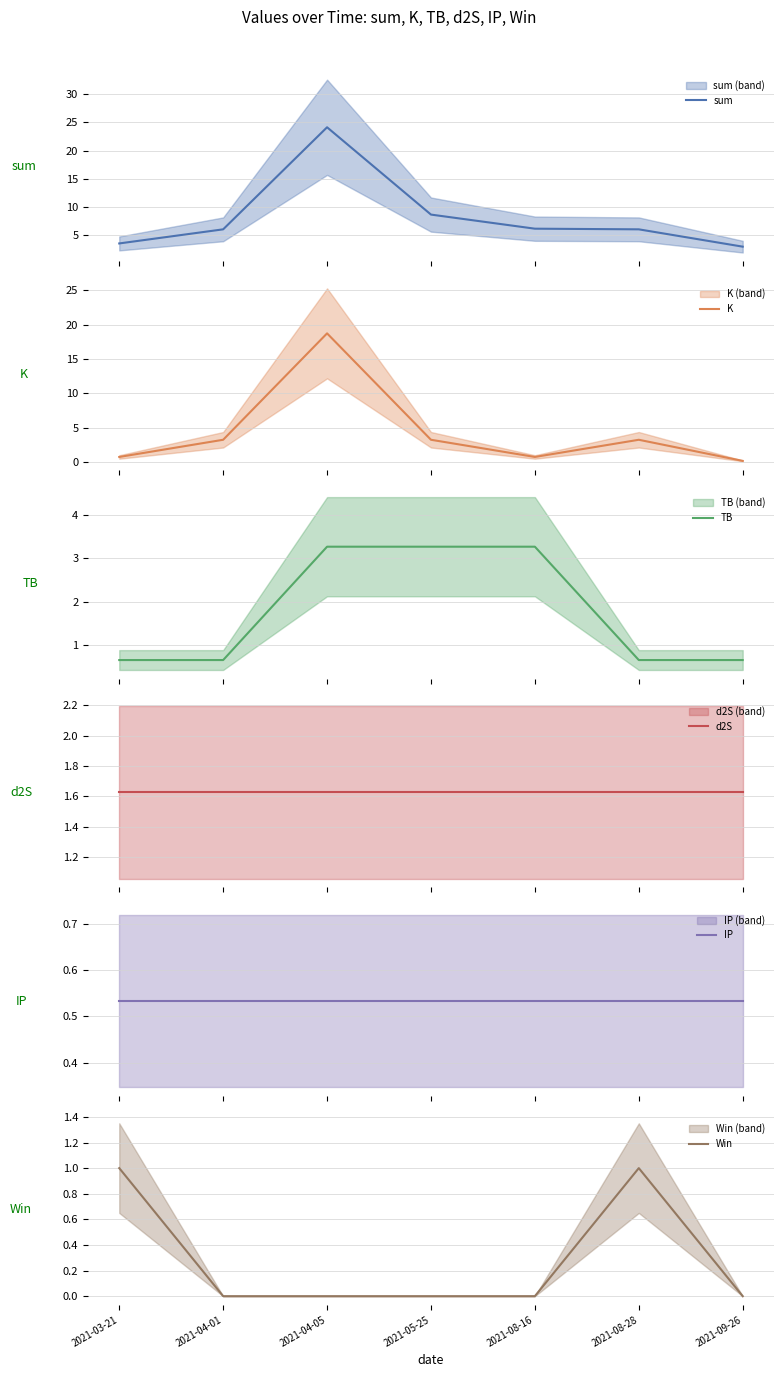

What is the difference between the sum values at 2021-03-21 and 2021-04-05?

20.6